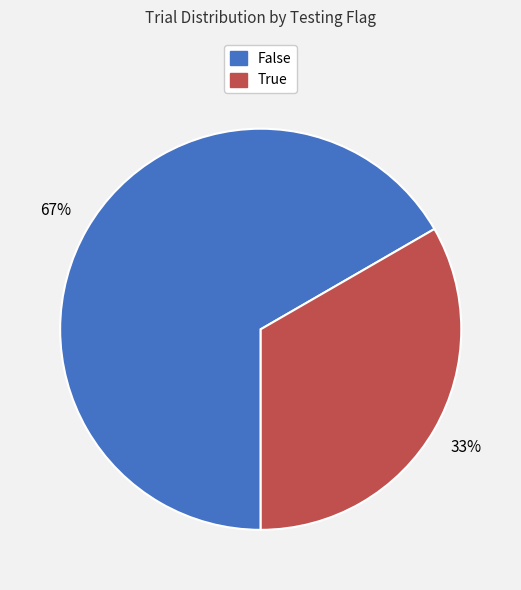

Count the number of slices in the pie.

2